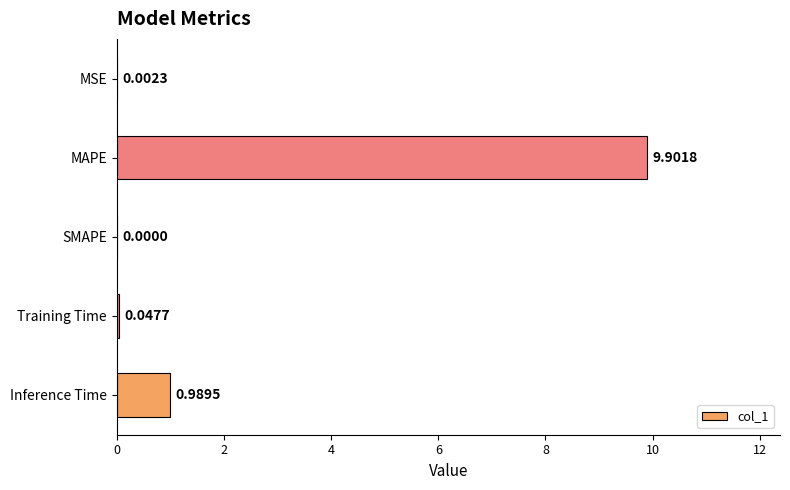

Between MAPE and Training Time, which is larger?

MAPE